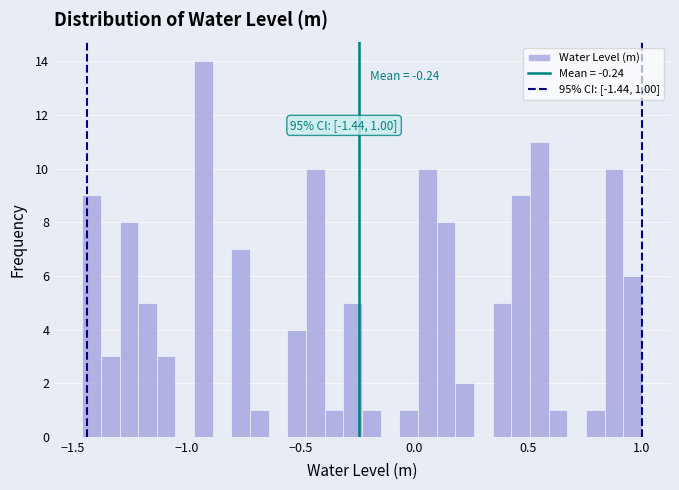

Around what value on the x-axis is the tallest bar? Give the approximate position of its centre, as read against the axis.

-0.95